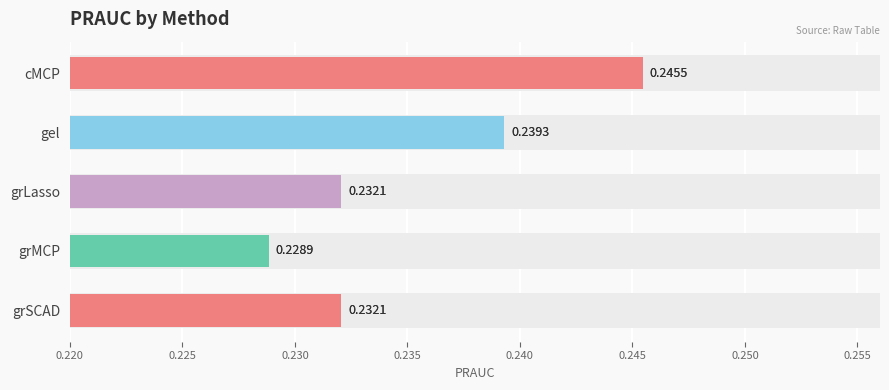

What is the value of the 1st bar from the left?

0.2